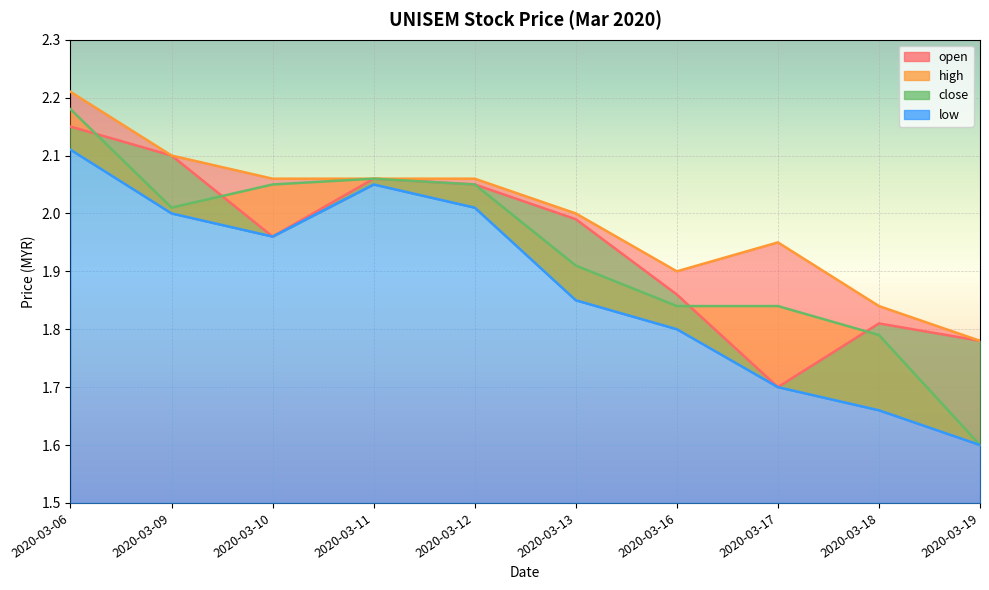

Which series changed the most between 2020-03-06 and 2020-03-09?

close